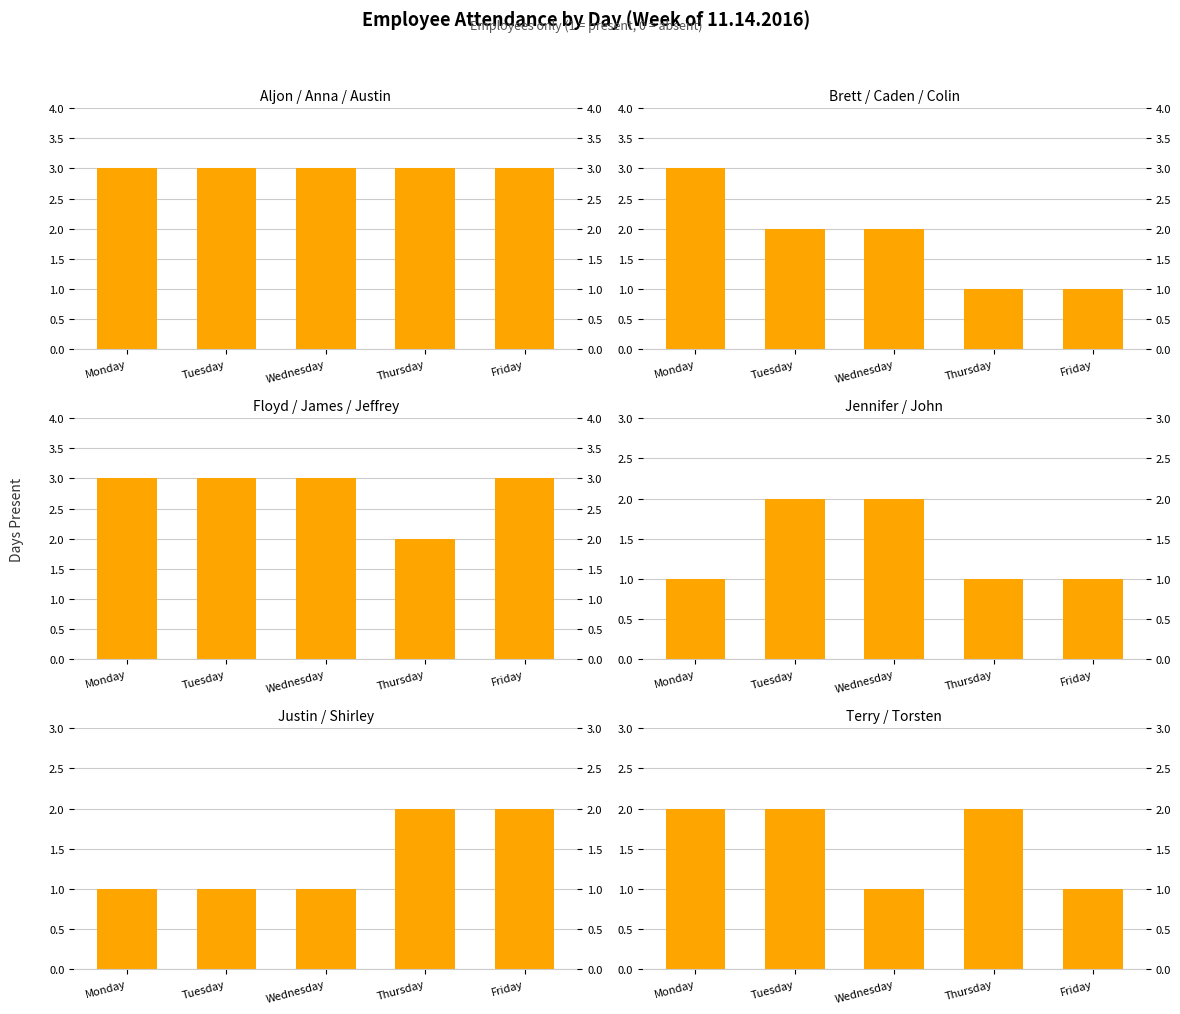

Which label corresponds to the largest value in the chart?

Monday